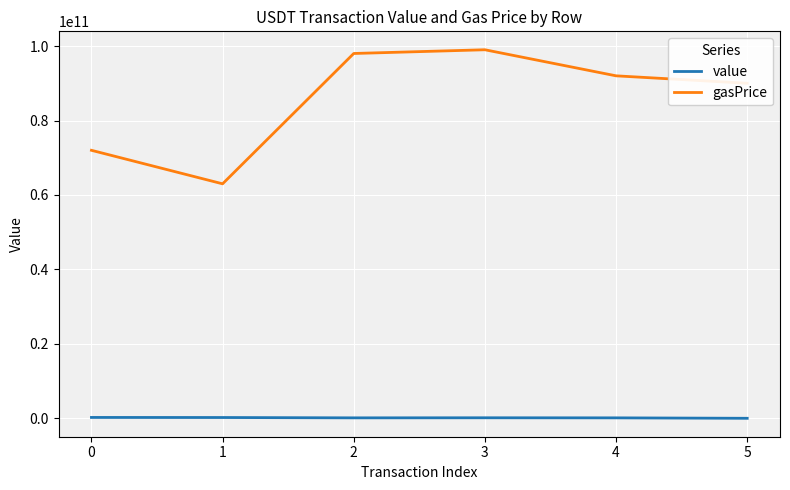

Is the value of gasPrice at 5 greater than the value of value at 0?

Yes